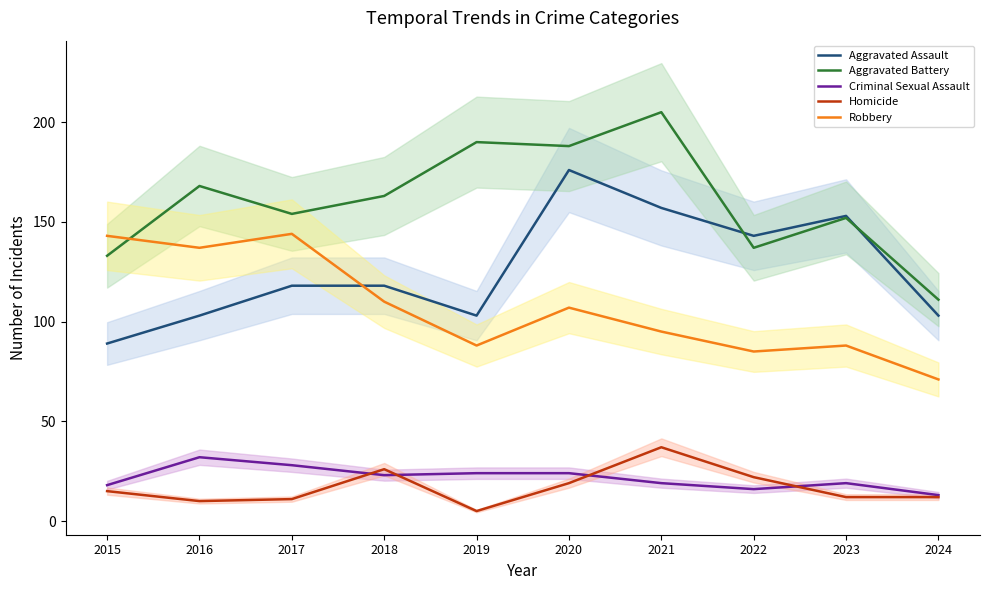

What are all the series names shown in the legend?

Aggravated Assault, Aggravated Battery, Criminal Sexual Assault, Homicide, Robbery